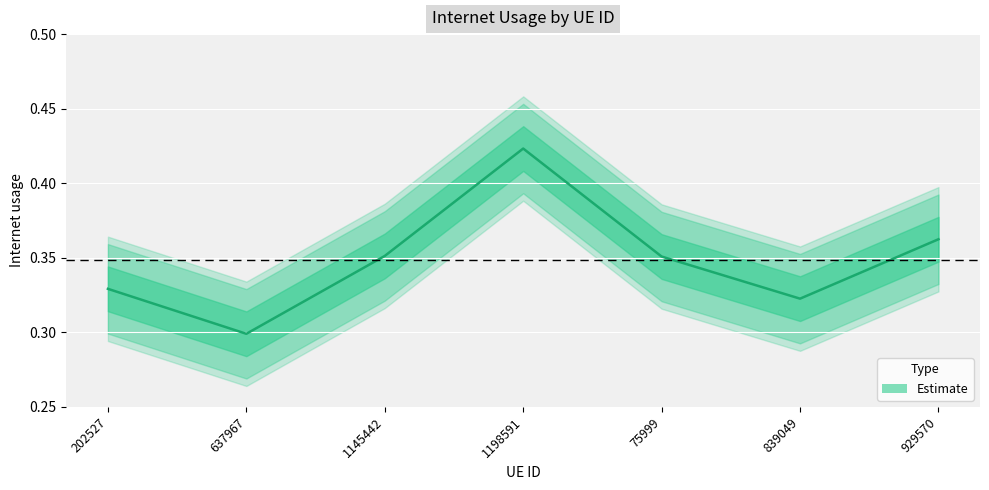

What is the smallest value displayed?

0.3